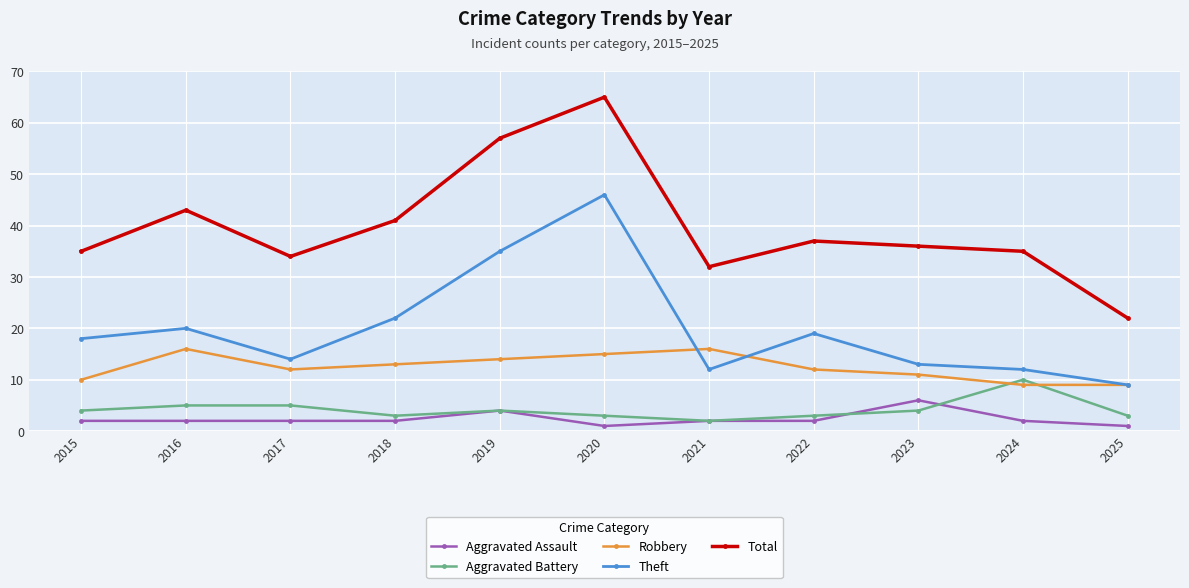

True or false: Theft has more than 2 interior local peaks.

True